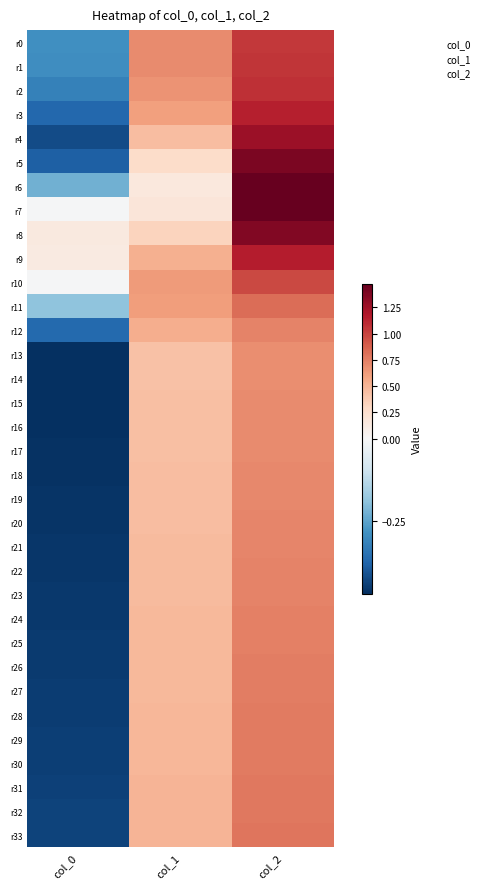

At how many categories does at least one series exceed 0?

3